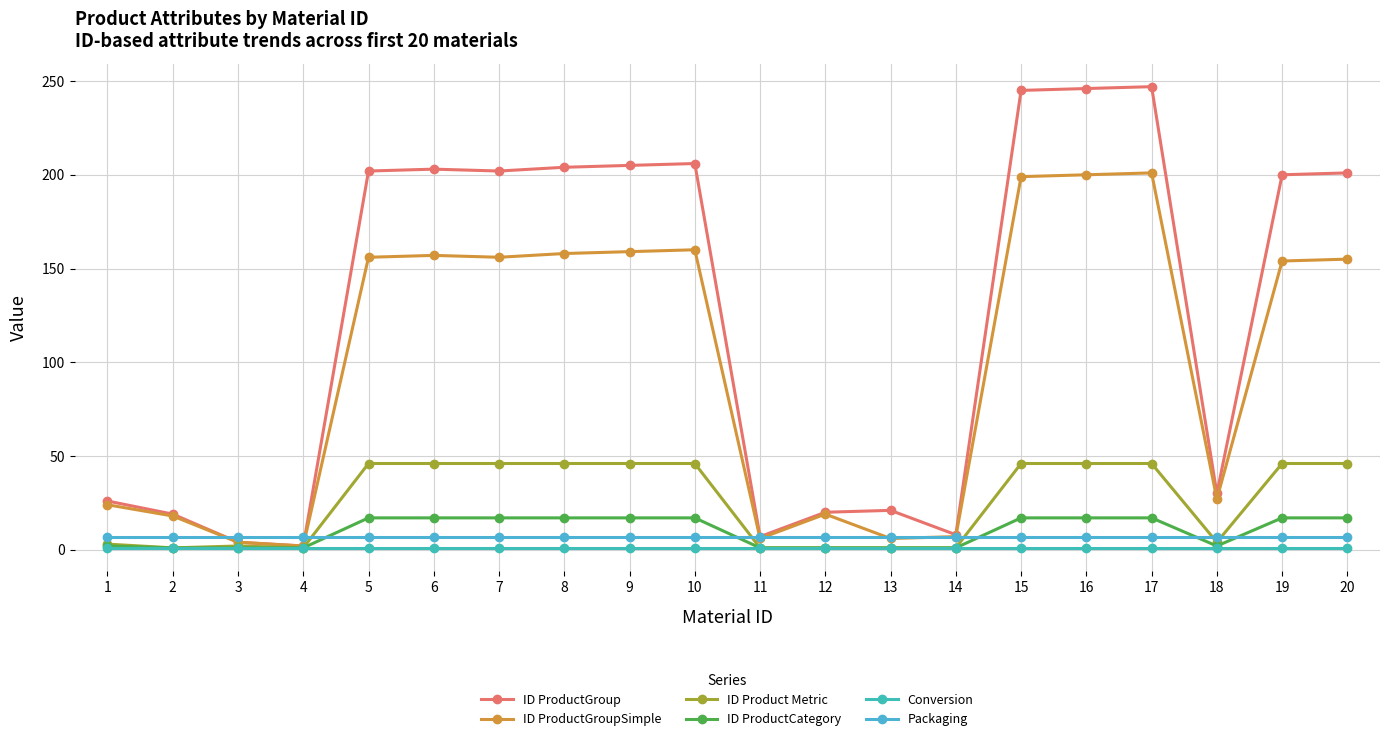

How many series are shown in this chart?

6